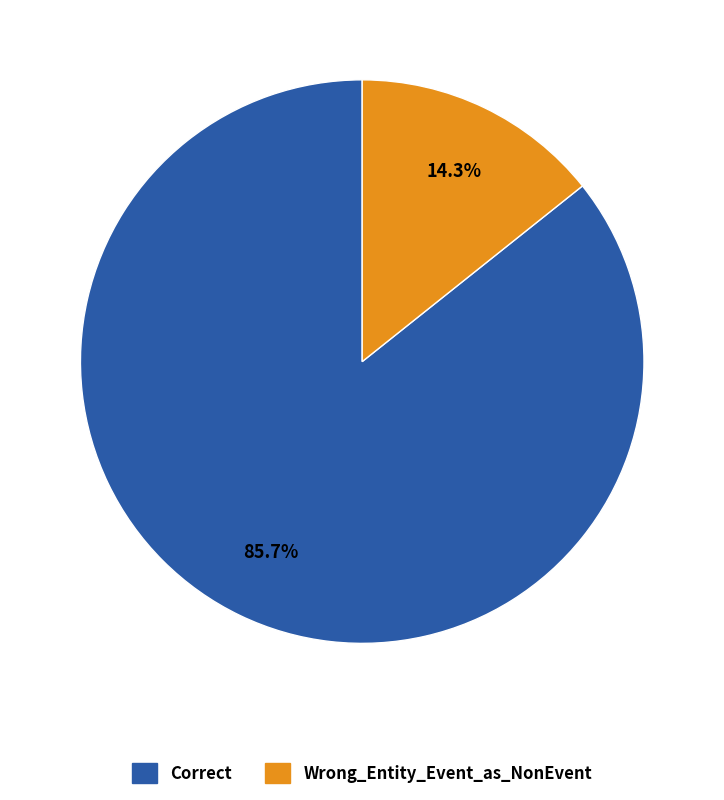

Which has a higher value, Correct or Wrong_Entity_Event_as_NonEvent?

Correct